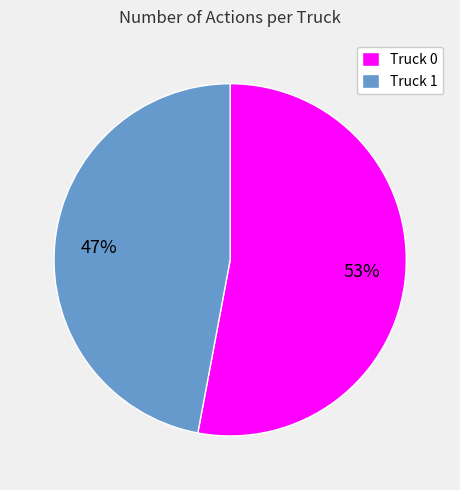

What is the smallest slice in the pie chart?

Truck 1